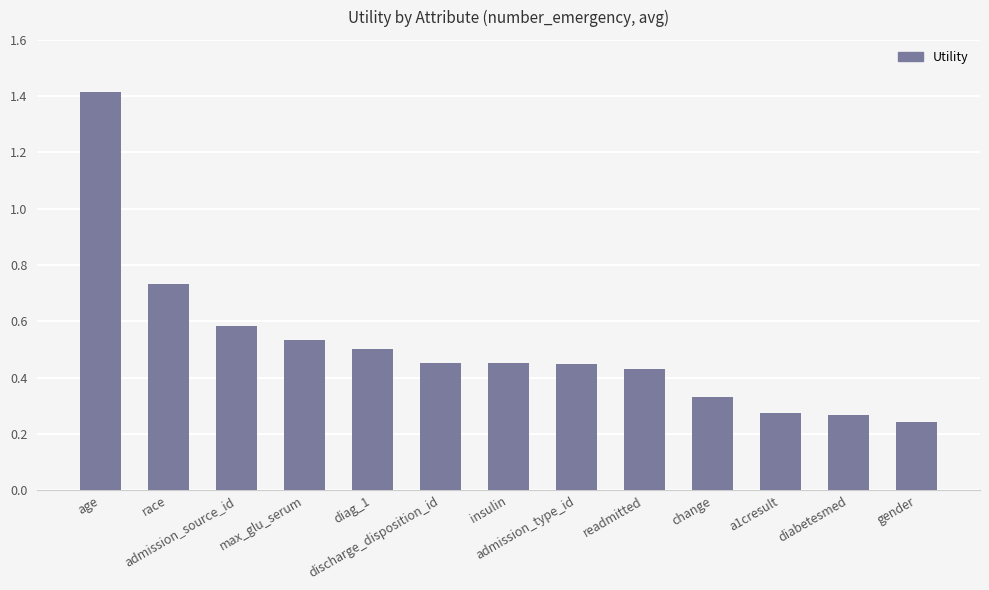

Which category has the lowest value across all series?

gender